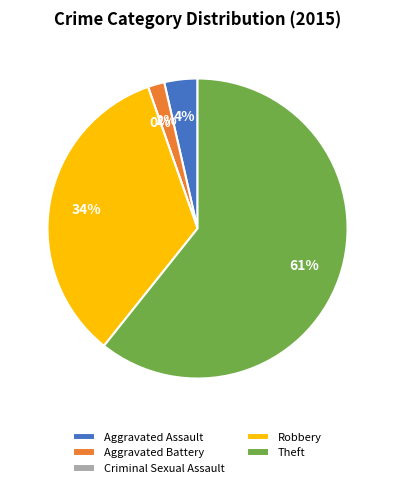

Does Aggravated Assault account for over 50% of the chart?

No